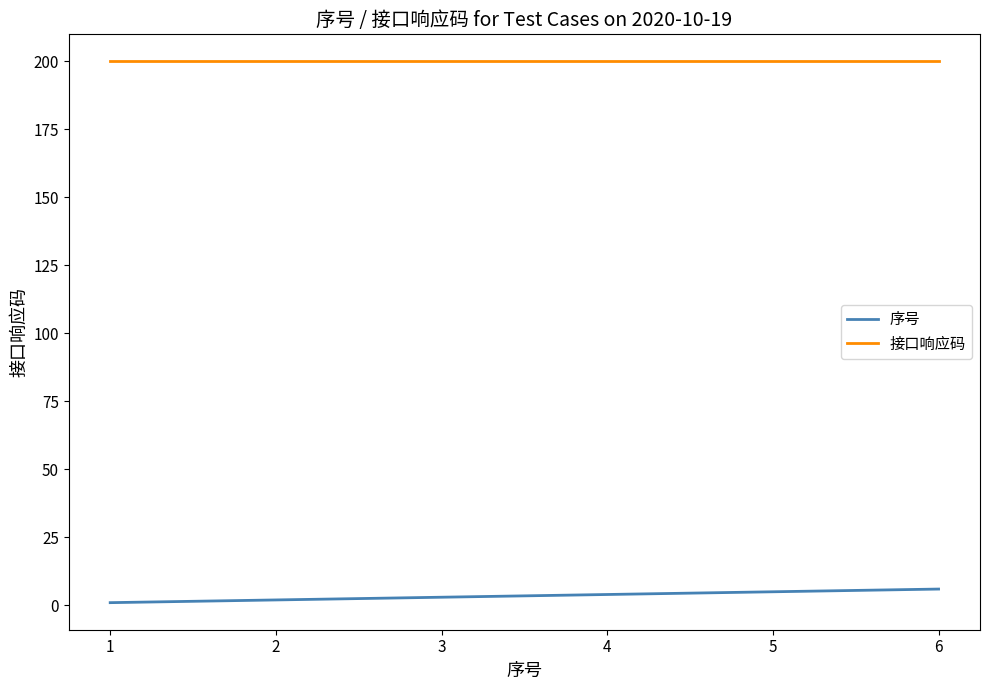

Is it true that 接口响应码 equals 200 at 5?

True